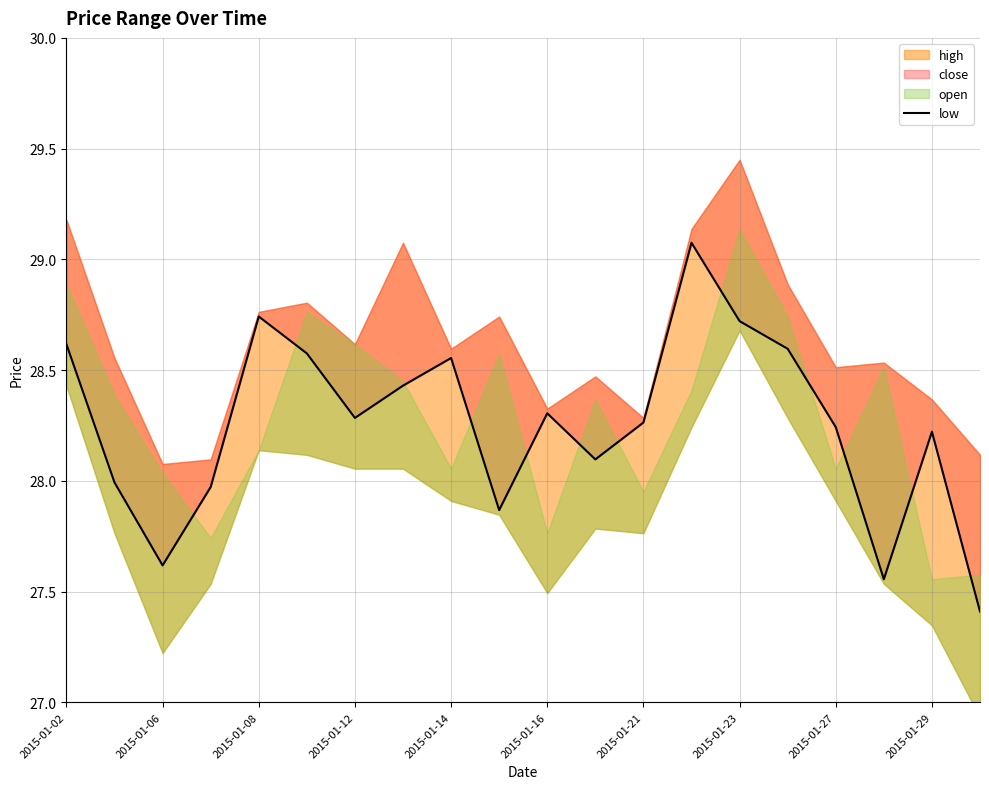

Rank the categories by value from lowest to highest.

19, 17, 2015-01-08, 2015-01-29, 2015-01-12, 2015-01-06, 11, 18, 16, 12, 2015-01-21, 10, 2015-01-23, 2015-01-27, 2015-01-16, 15, 2015-01-02, 14, 2015-01-14, 13